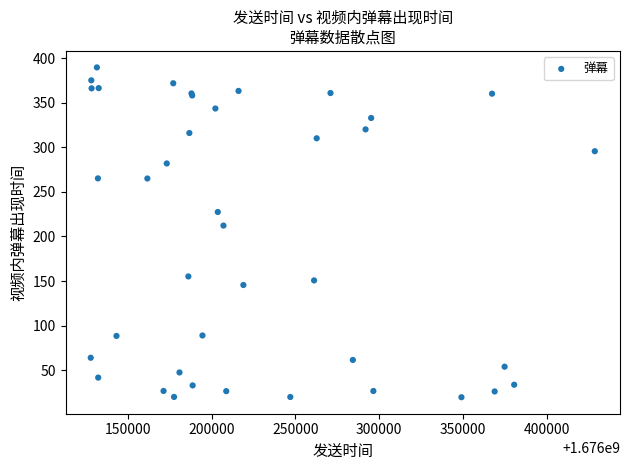

What Y value in the scatter plot is closest to 204?

212.2